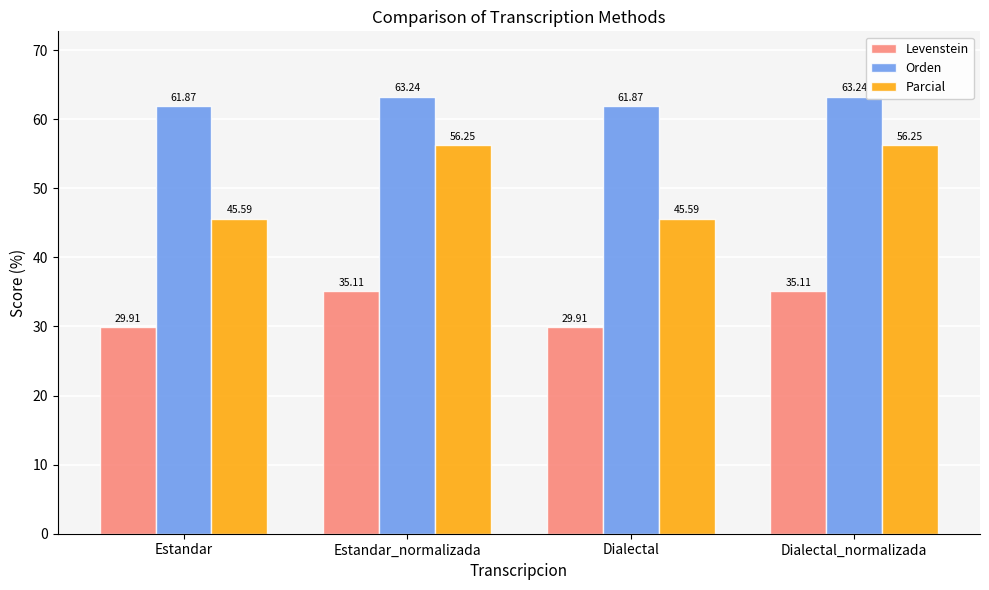

Does the chart contain any negative values?

No